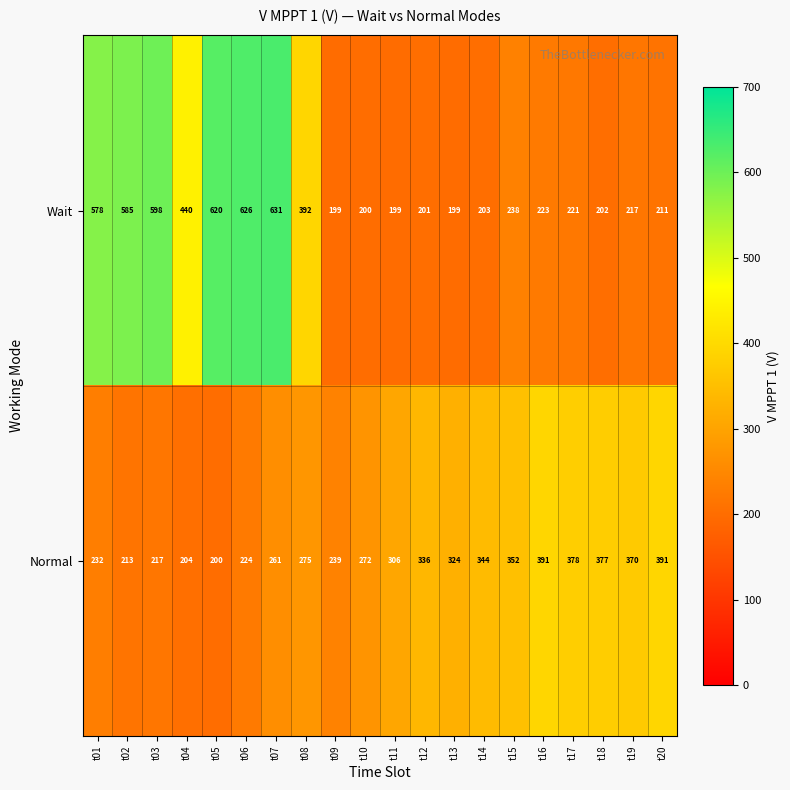

What is the smallest value displayed?

199